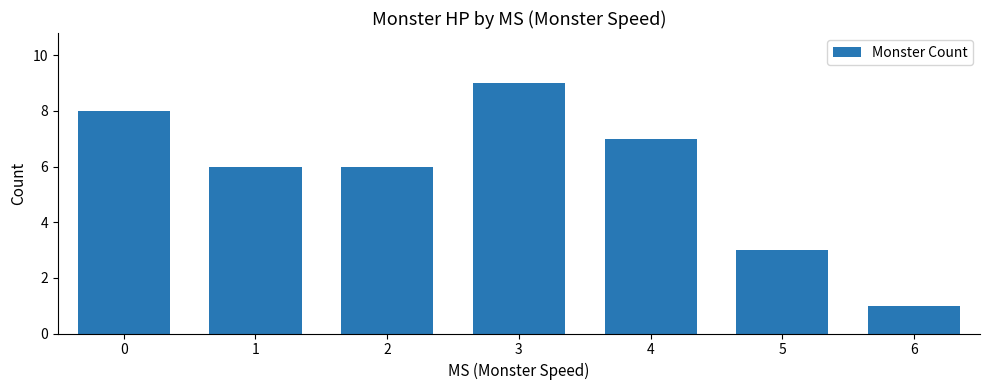

The value at 6 is 0. True or false?

False